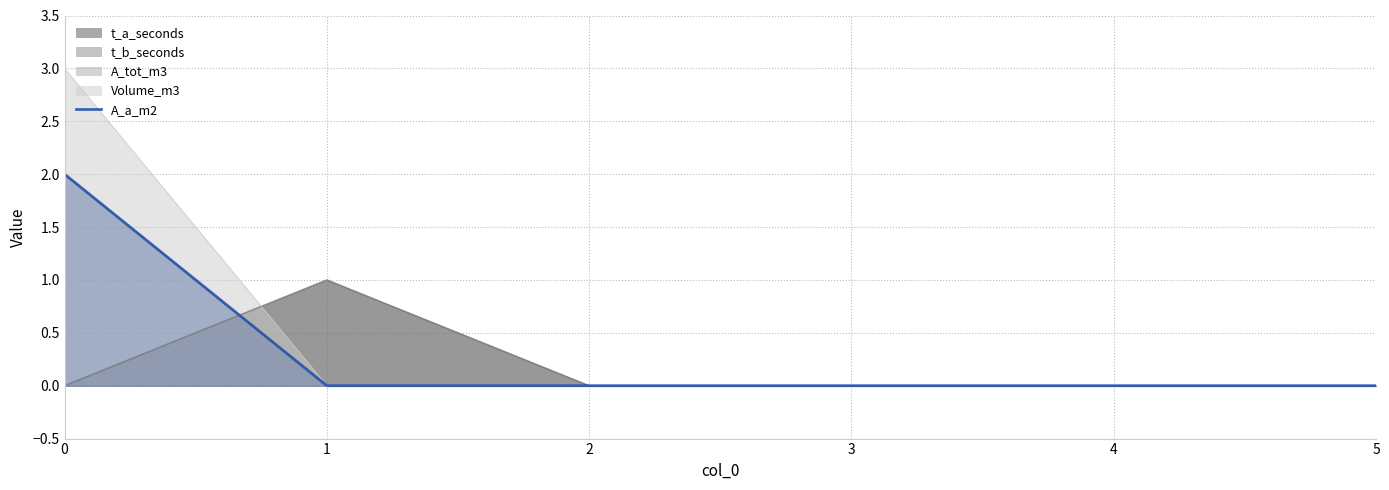

List the labels in order of value, smallest first.

1, 2, 3, 4, 5, 0